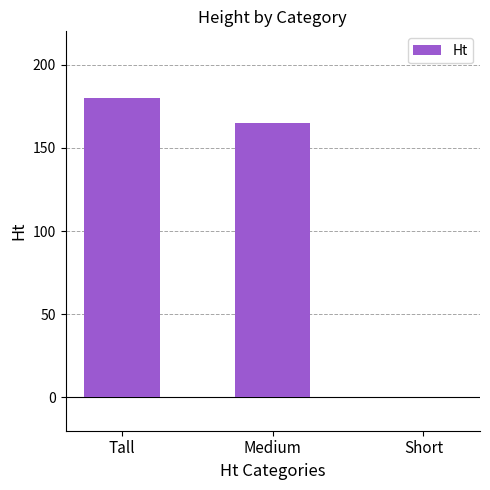

How many distinct data groups are displayed?

1